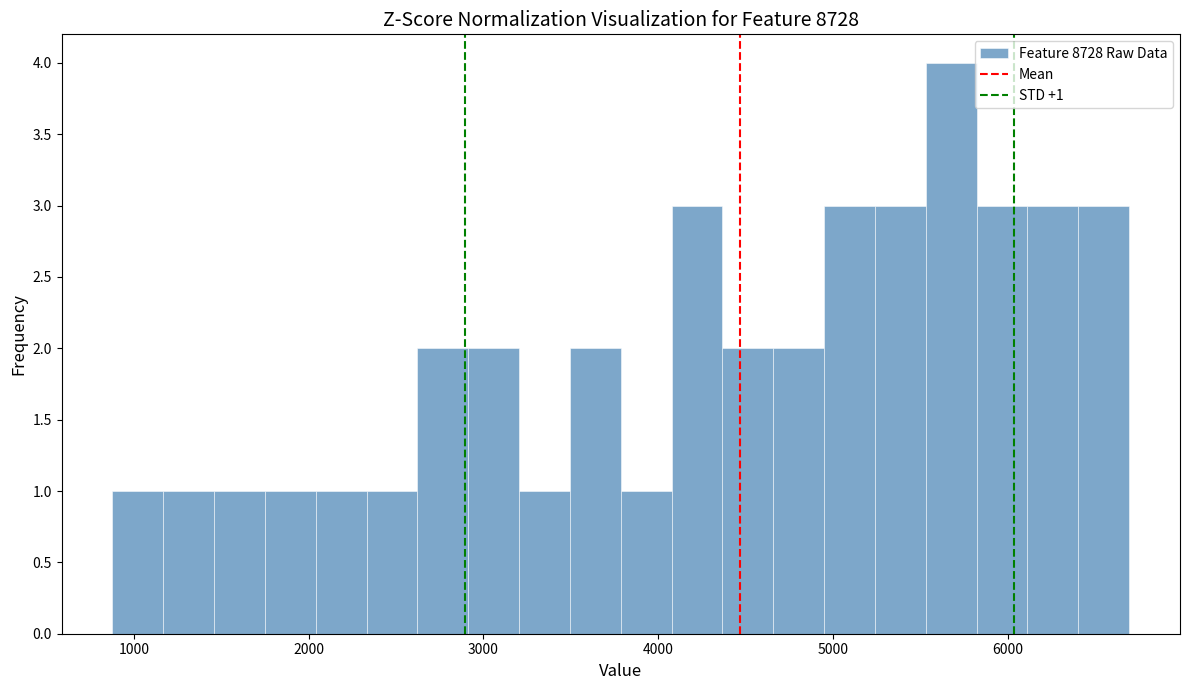

Around what value on the x-axis is the tallest bar? Give the approximate position of its centre, as read against the axis.

5700